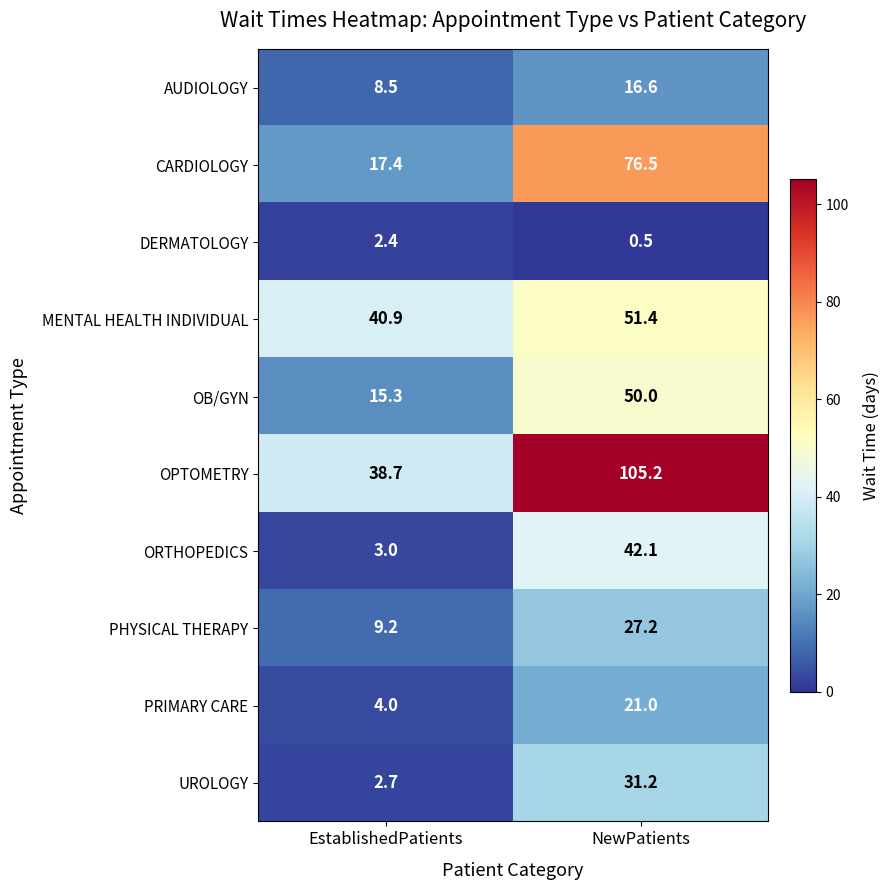

Read the PRIMARY CARE value at EstablishedPatients.

4.0